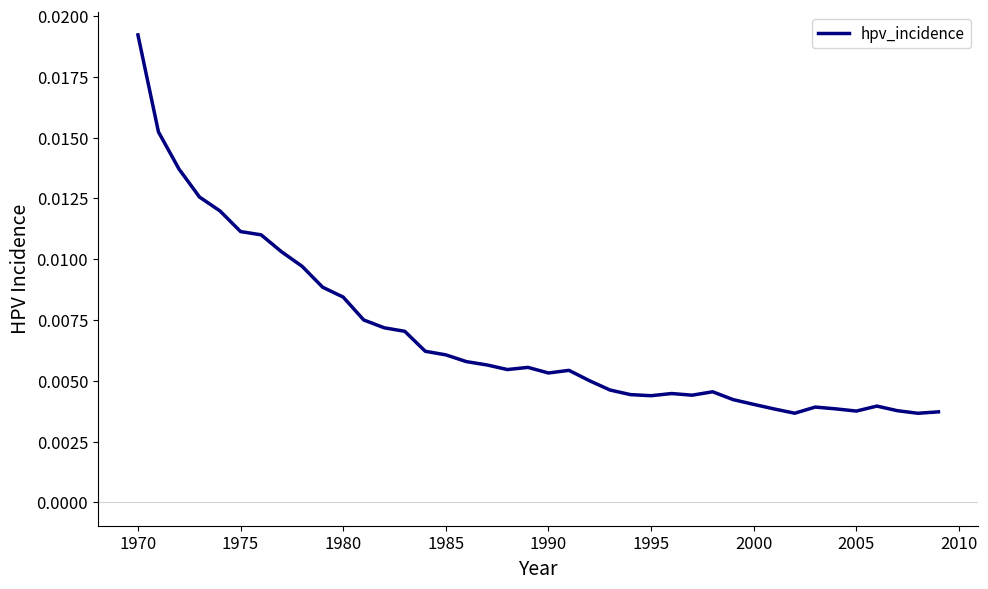

How many lines are shown in the chart?

1